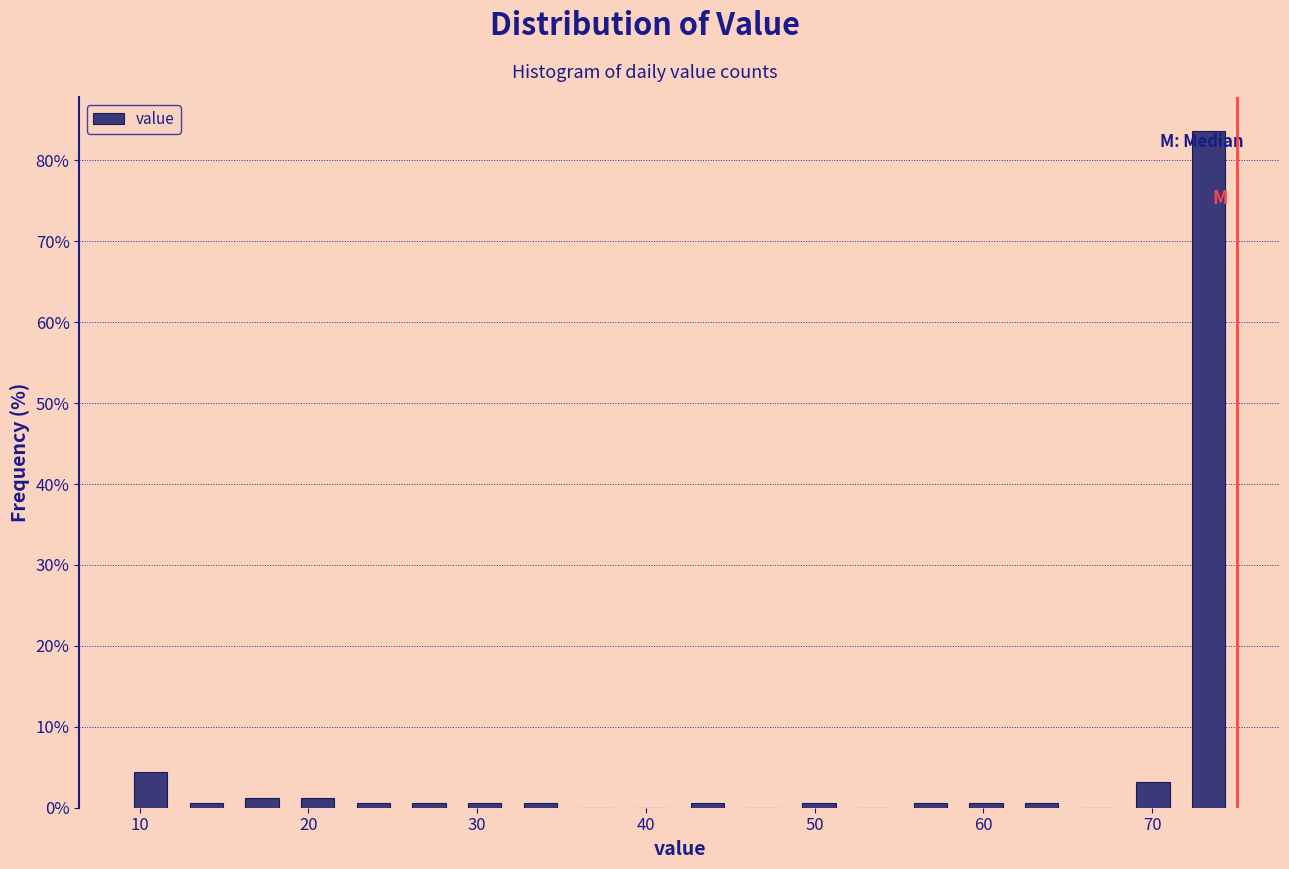

Around what value on the x-axis is the tallest bar? Give the approximate position of its centre, as read against the axis.

73